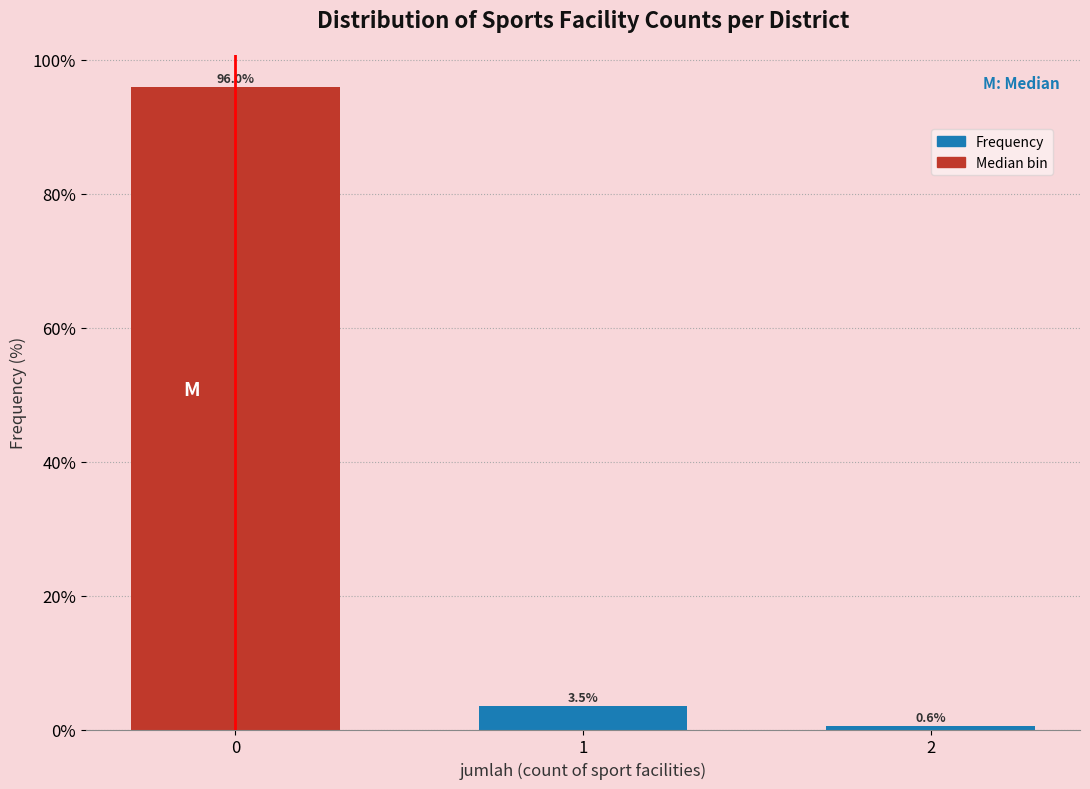

Reading left to right, transcribe all the data shown in this chart.

0=96.0	1=3.5	2=0.6